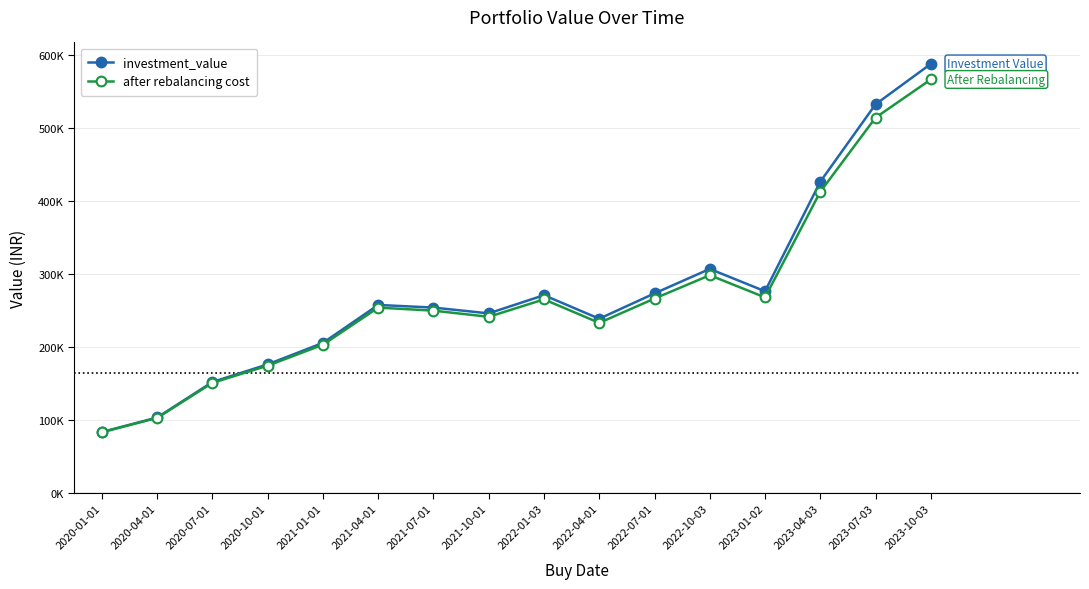

What is the smallest value displayed?

83079.3